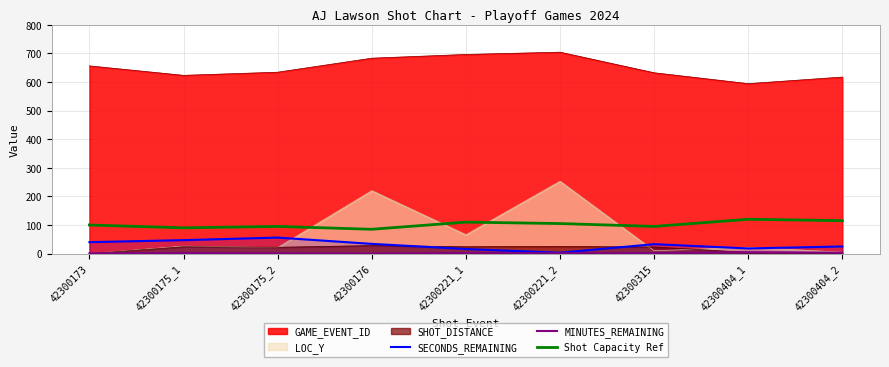

Which series has the widest spread of values?

LOC_Y